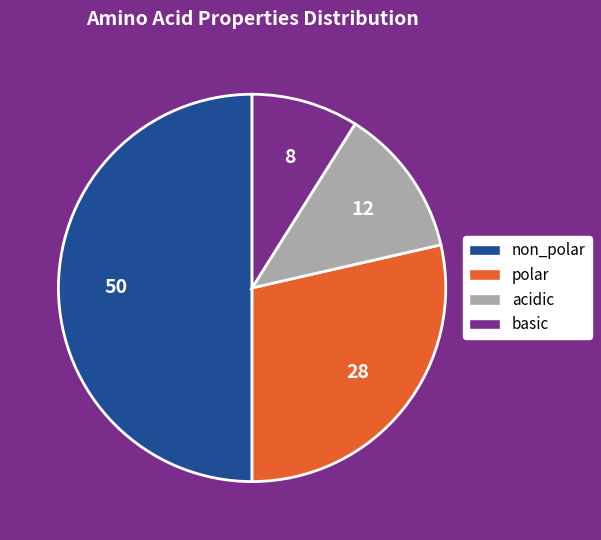

The basic slice represents 18% of the pie. True or false?

False